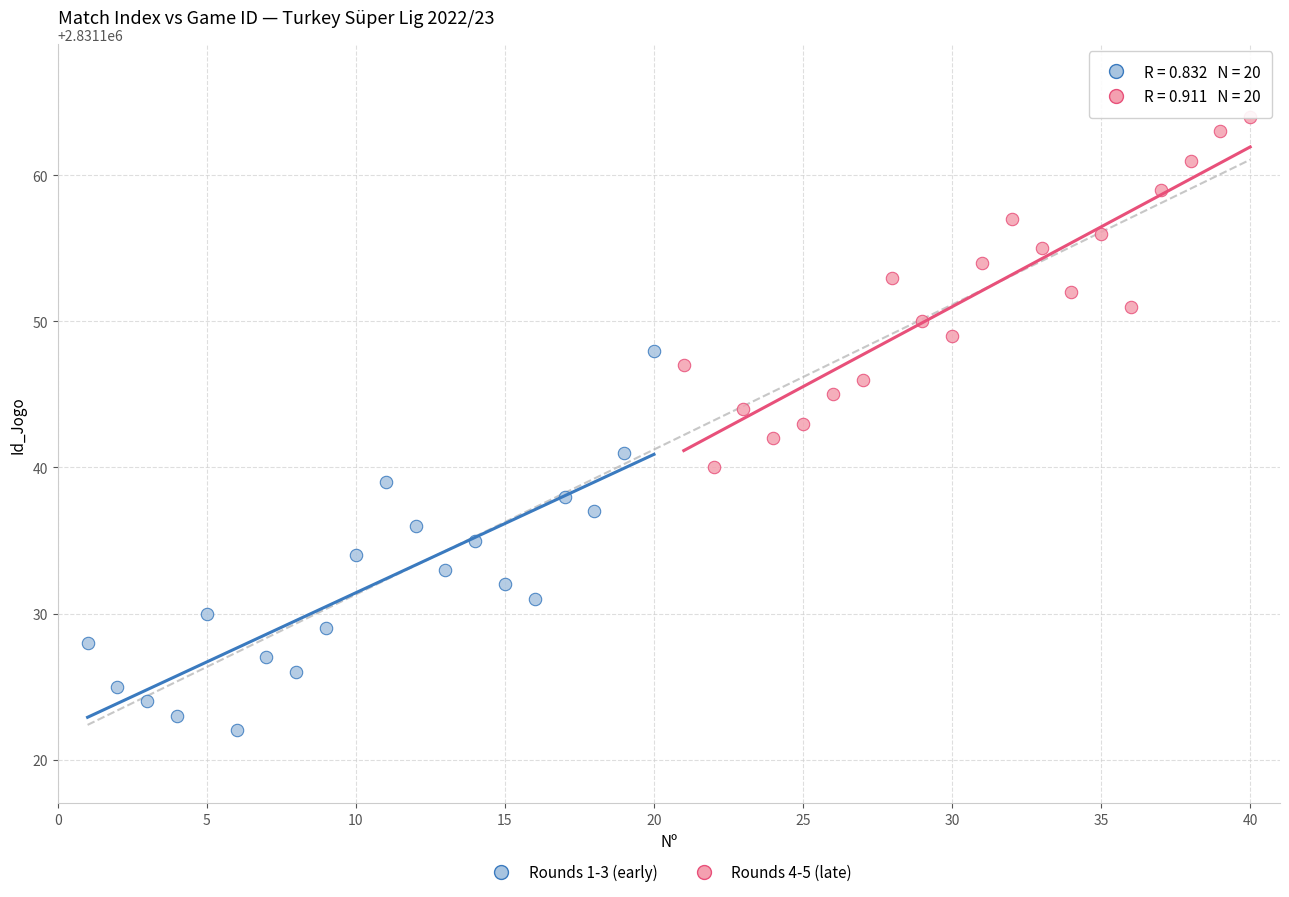

Which series has the largest Y range (max minus min)?

Rounds 1-3 (early)